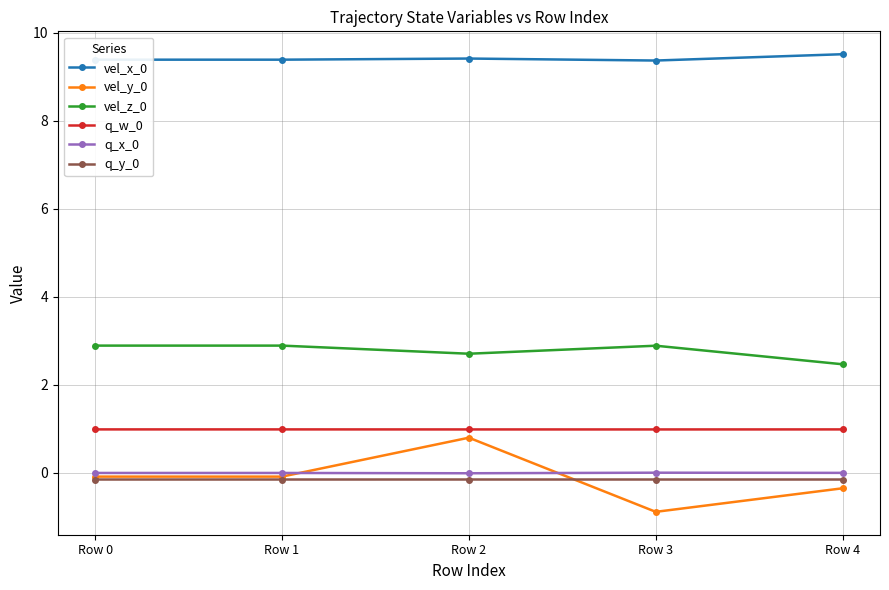

The value of q_w_0 at Row 3 is 1.0. True or false?

True